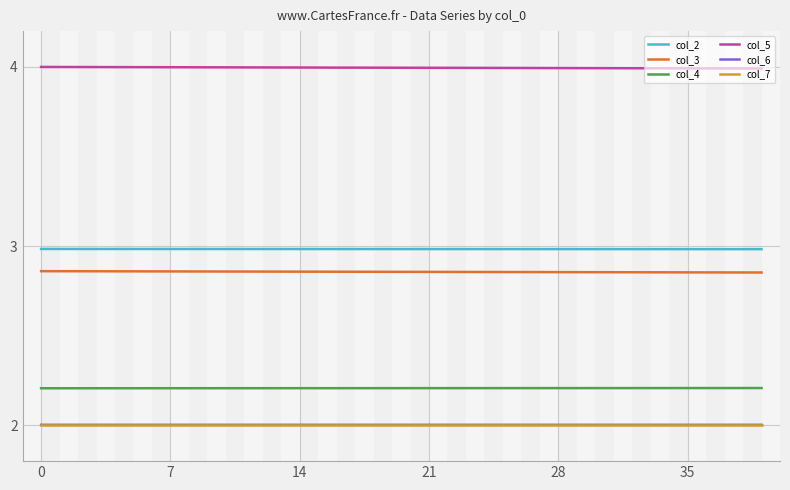

True or false: col_3 and col_5 intersect in this chart.

False